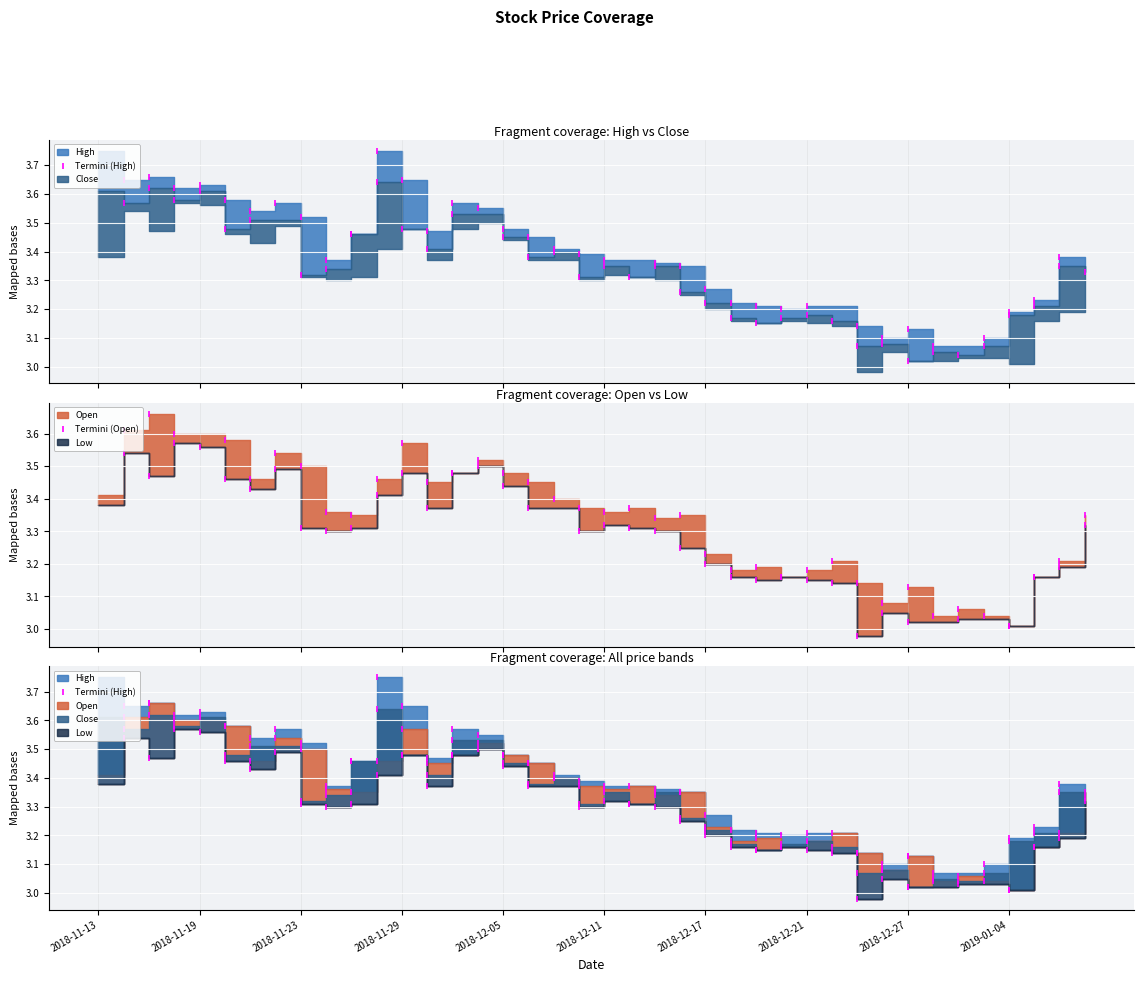

The high series shows 3.8 at 2018-11-13. True or false?

True